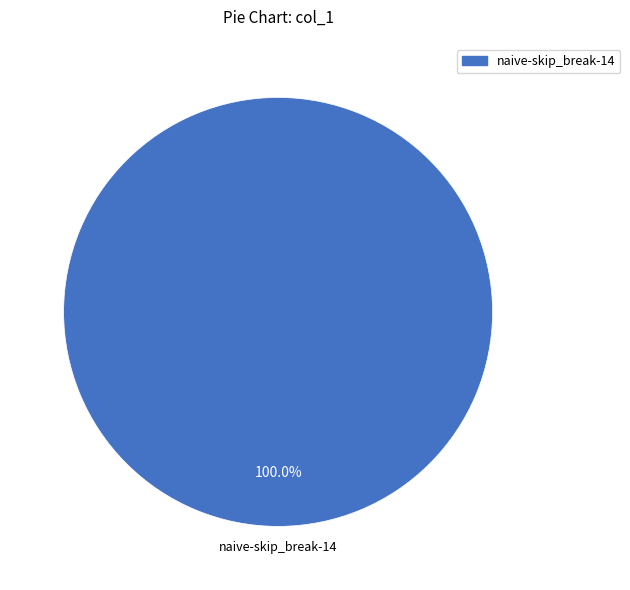

Is there a majority slice in this chart?

Yes